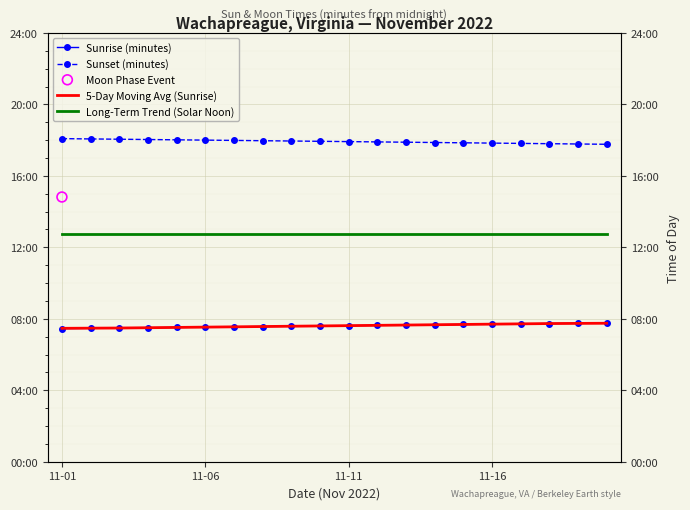

At how many categories does at least one series exceed 660?

20